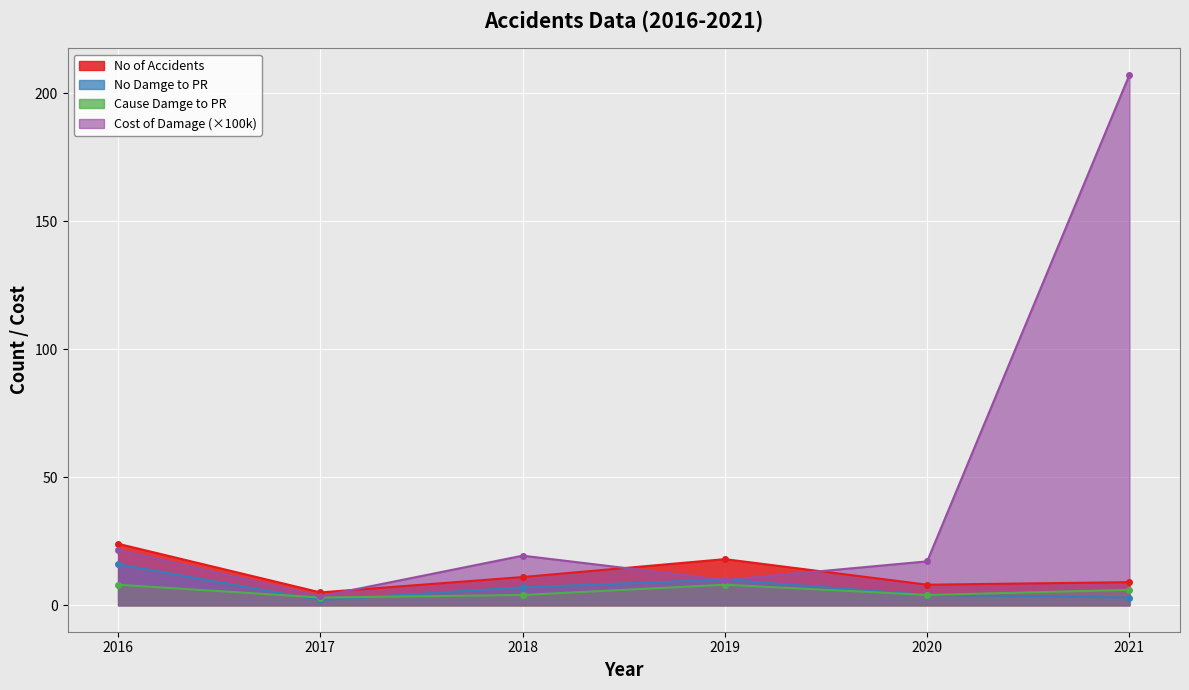

What is the difference between the highest and lowest values at 2020?

13.1